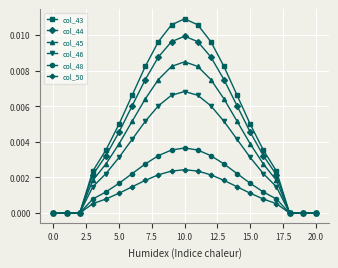

Which series has the widest spread of values?

col_43